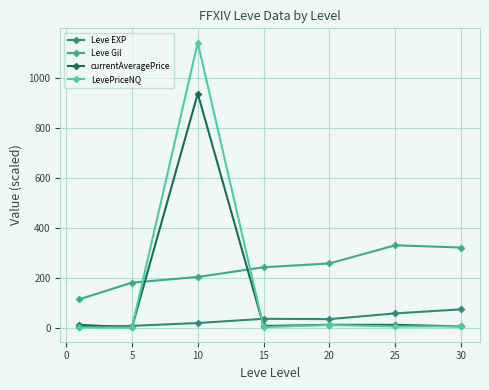

Reading left to right, transcribe all the data shown in this chart.

Leve EXP: 2.4	6.8	18.2	35.1	33.7	56.8	73.0
Leve Gil: 113.3	180.0	202.8	241.7	257.0	329.7	320.8
currentAveragePrice: 10.9	0.8	937.5	6.3	11.2	10.9	4.7
LevePriceNQ: 0.4	0.4	1142.0	1.7	10.5	4.5	4.7